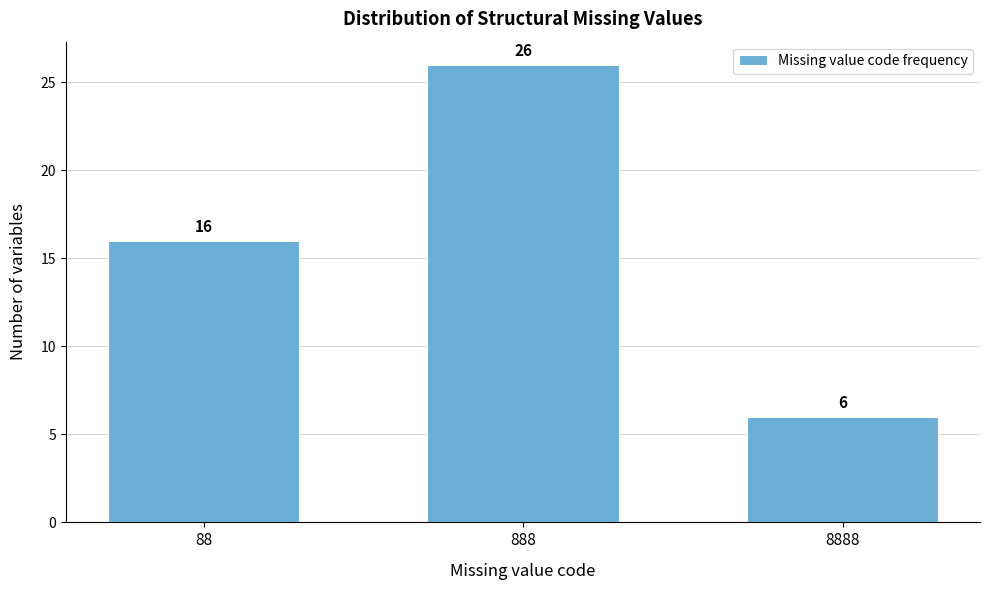

Reading left to right, transcribe all the data shown in this chart.

88=16	888=26	8888=6